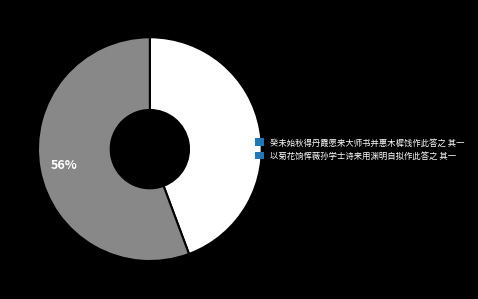

True or false: 以菊花饷恽薇孙学士诗来用渊明自拟作此答之 其一 accounts for 56% of the total.

True